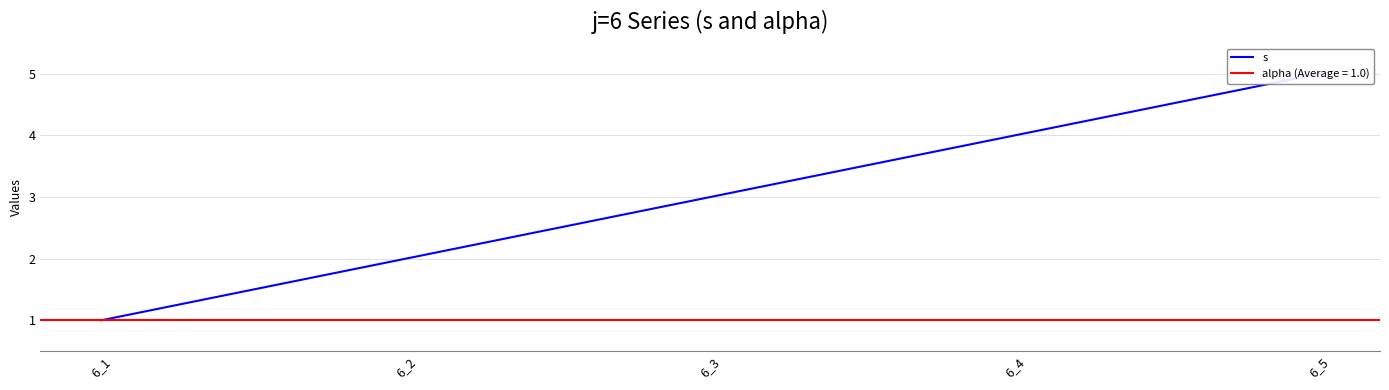

What is the difference between the maximum and minimum values?

4